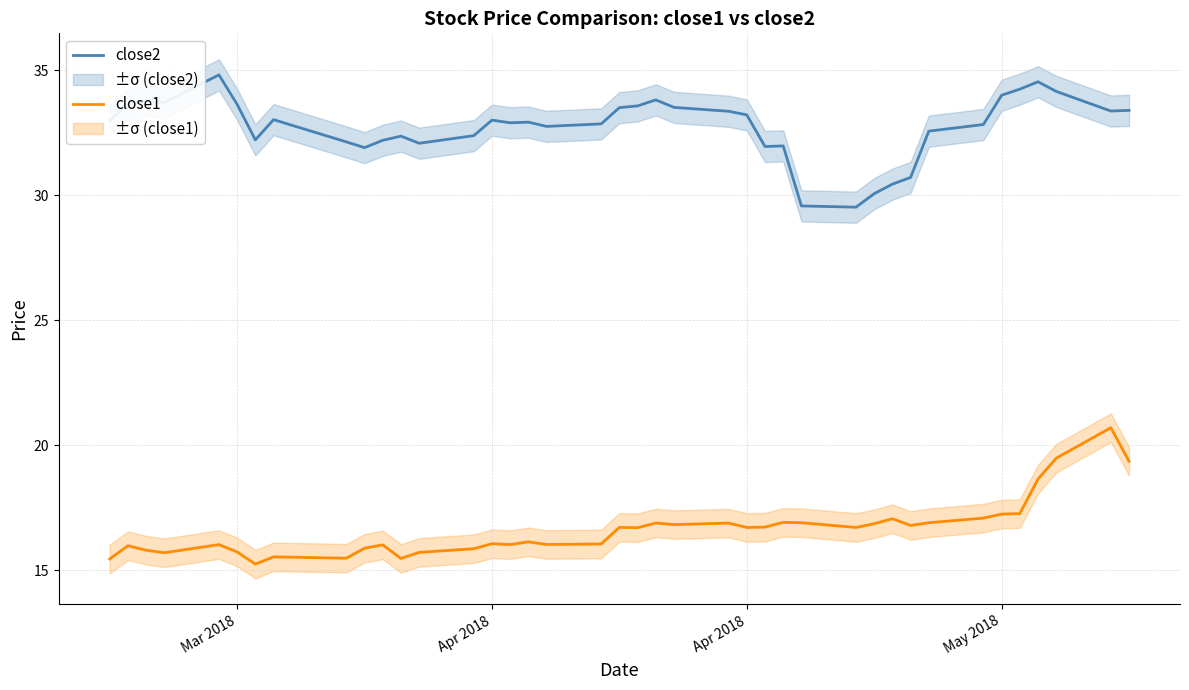

Does the chart have visible grid lines?

Yes